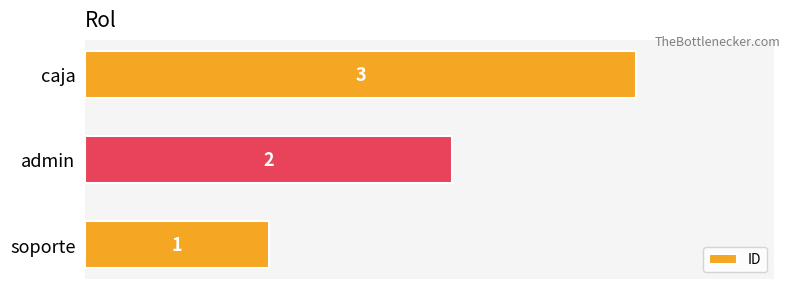

List the labels in order of value, largest first.

caja, admin, soporte